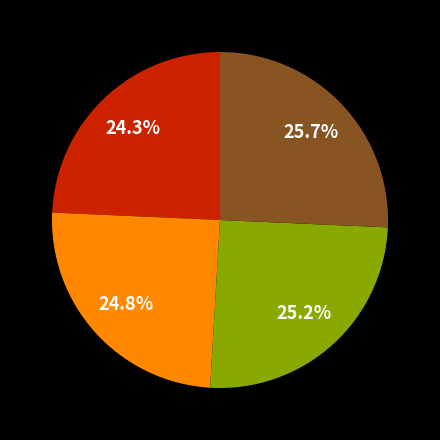

Is there a majority slice in this chart?

No